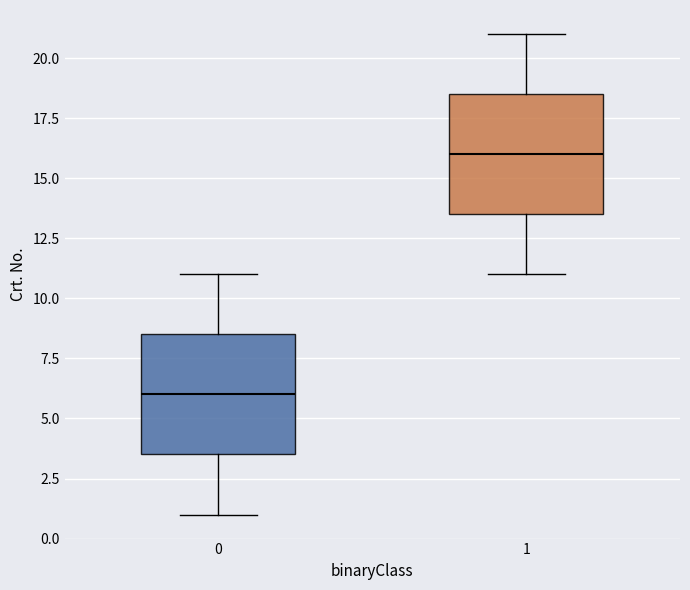

Reading left to right, transcribe this box plot: for each box, give where its median line is, the range the box spans, and where its two whiskers end, as read against the y-axis. The values are not printed on the chart, so give them approximately, as read against the axis.

0: median 6.0, box 3.5 to 8.5, whiskers 1.0 to 11.0
1: median 16.0, box 13.5 to 18.5, whiskers 11.0 to 21.0